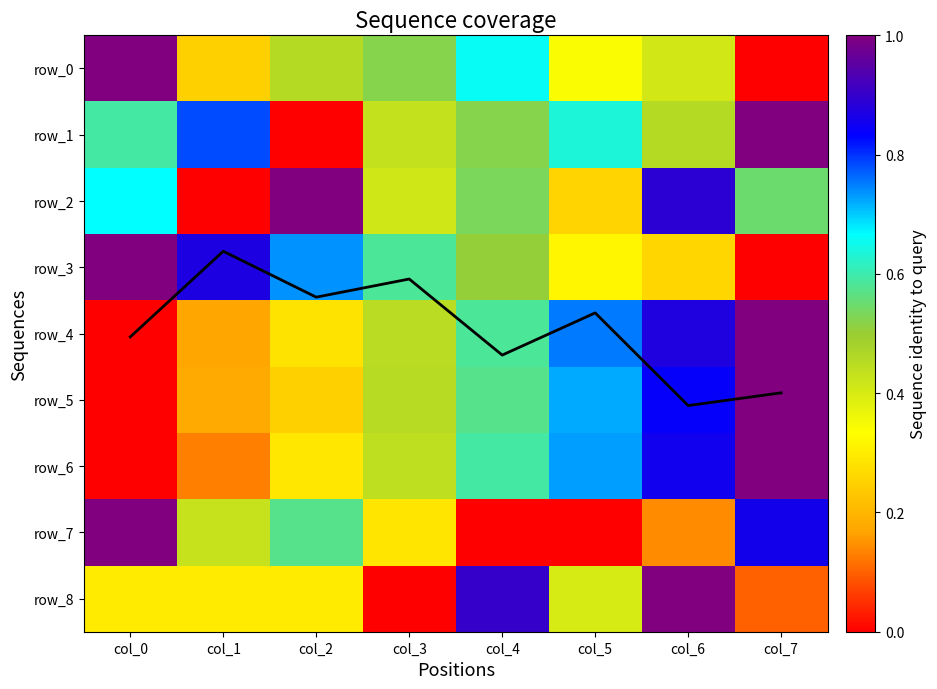

True or false: row_4 has a value of 0.3 at col_1.

False